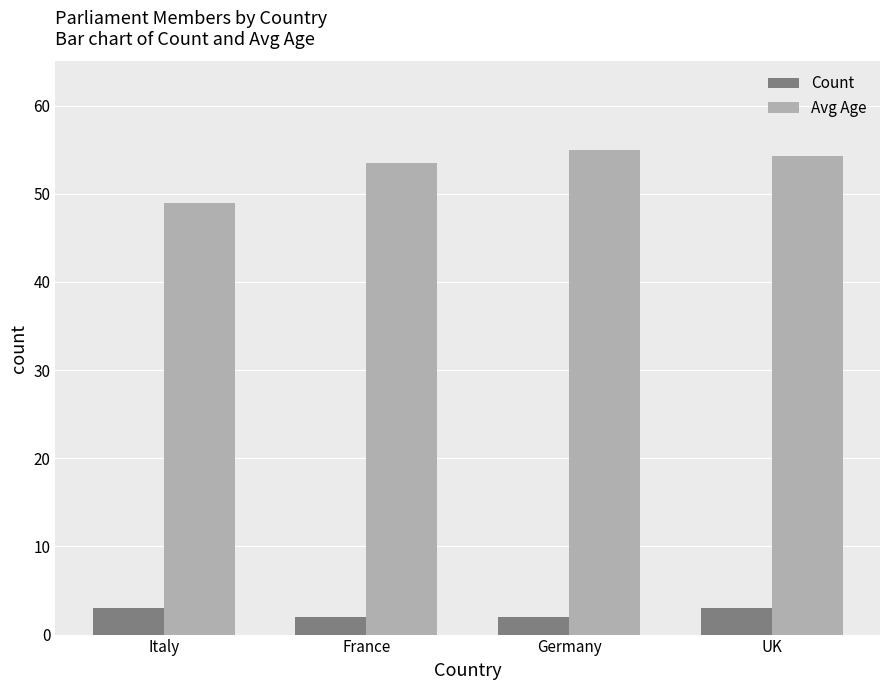

Which series changed the most between France and UK?

Count